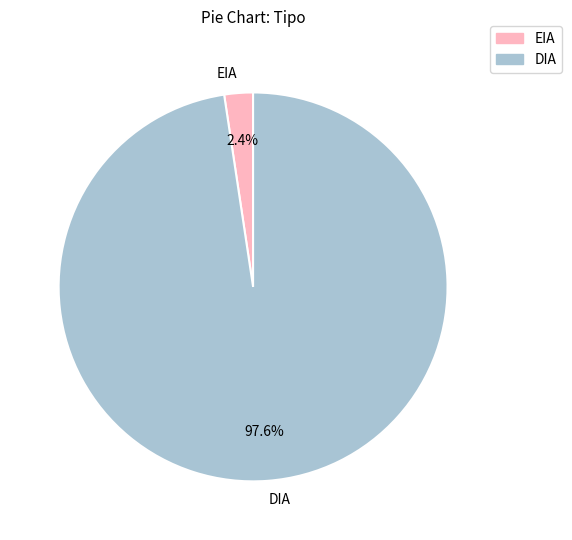

Which category has the smallest portion of the pie?

EIA